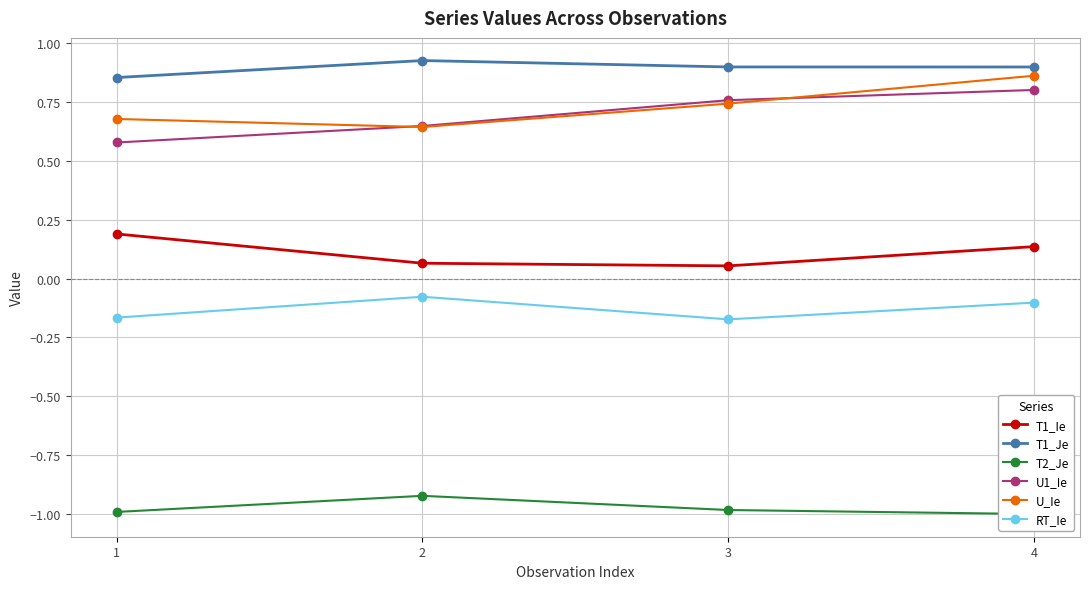

True or false: T1_Je and RT_Ie cross at least once.

False